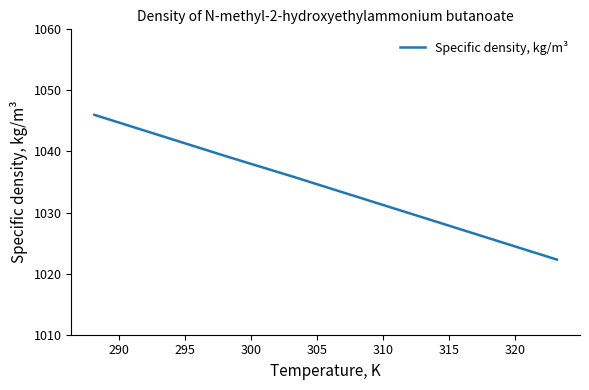

True or false: there are more than 1 points higher than both neighbors.

False